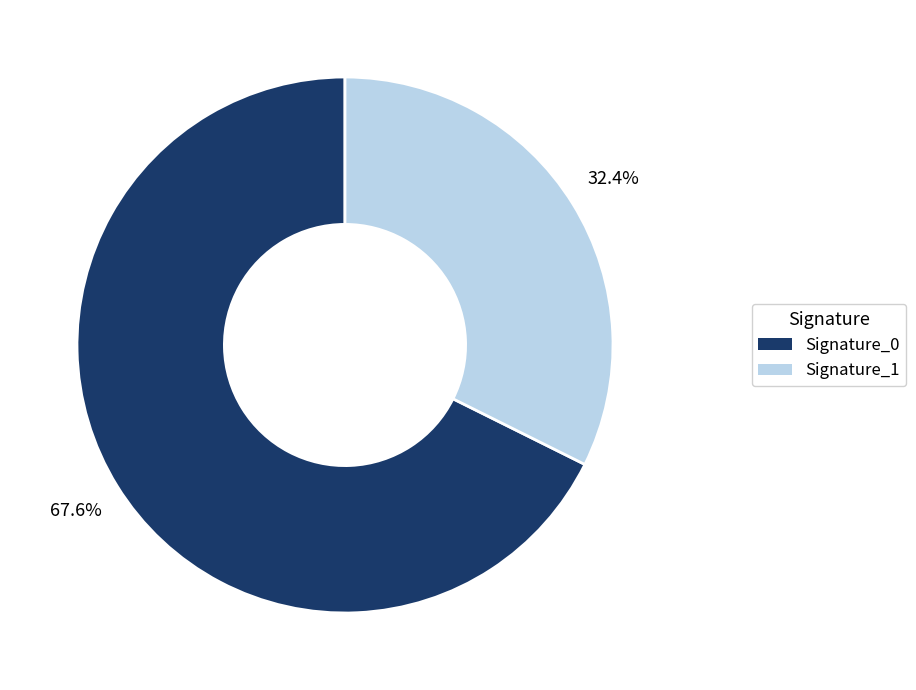

Count the number of slices in the pie.

2